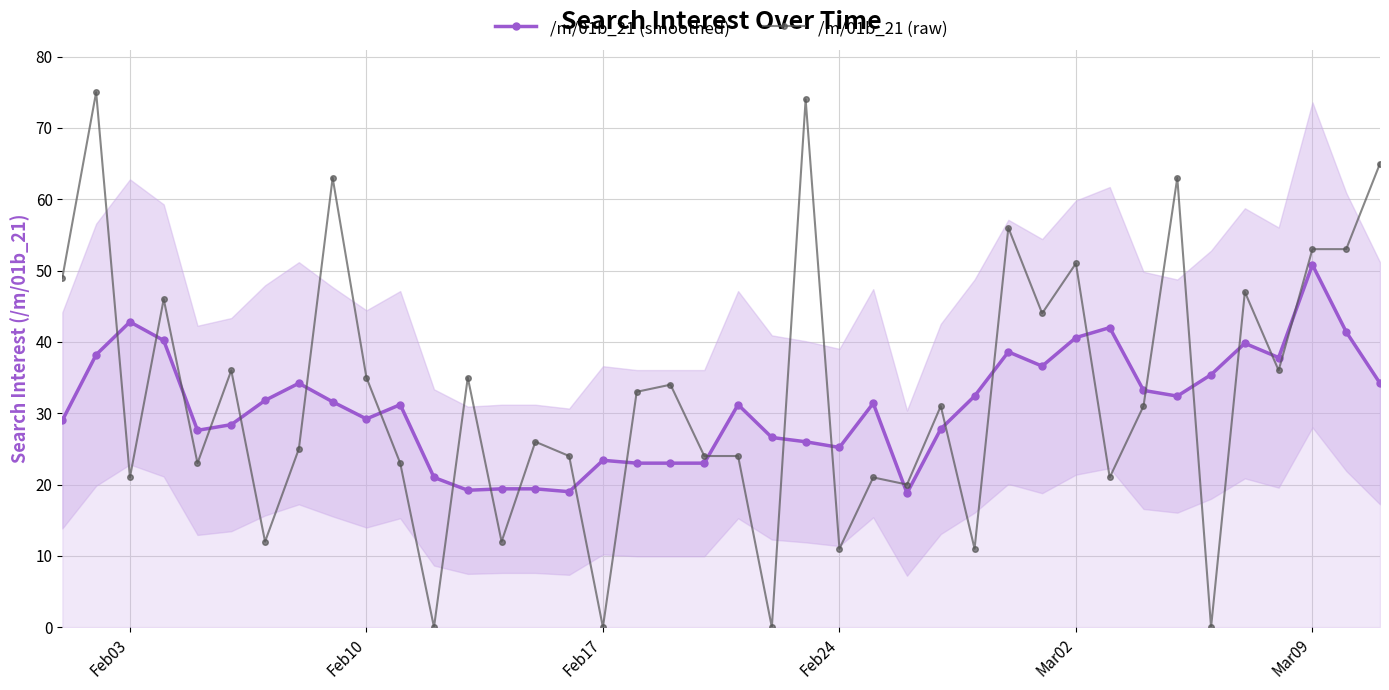

Does the chart have visible grid lines?

Yes